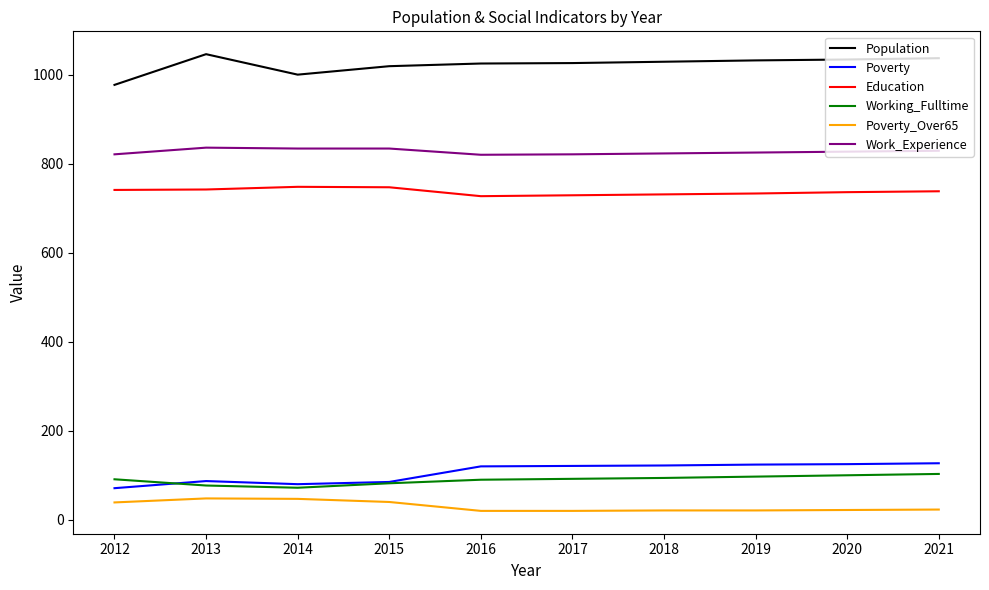

What is the lowest value of the Working_Fulltime series?

72